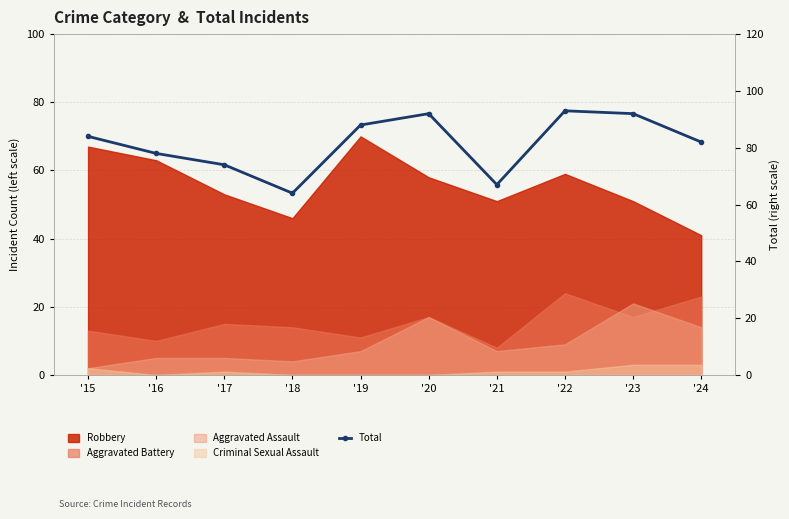

List the labels in order of value, smallest first.

'18, '21, '17, '16, '24, '15, '19, '20, '23, '22